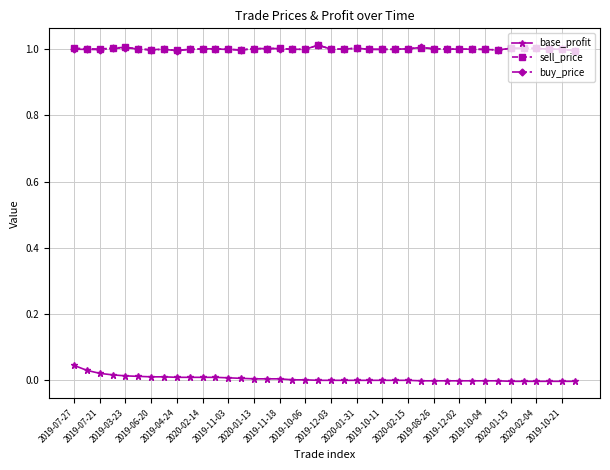

True or false: sell_price has more than 0 points higher than both neighbors.

True